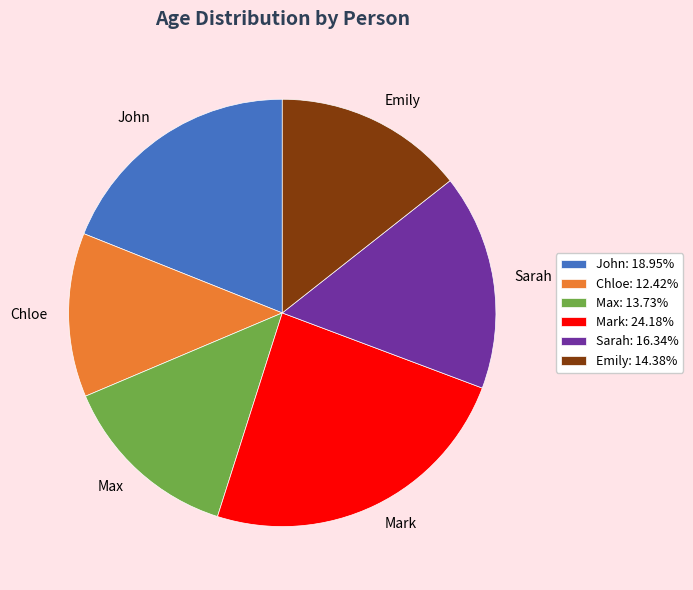

Is there any slice that represents more than half of the pie?

No